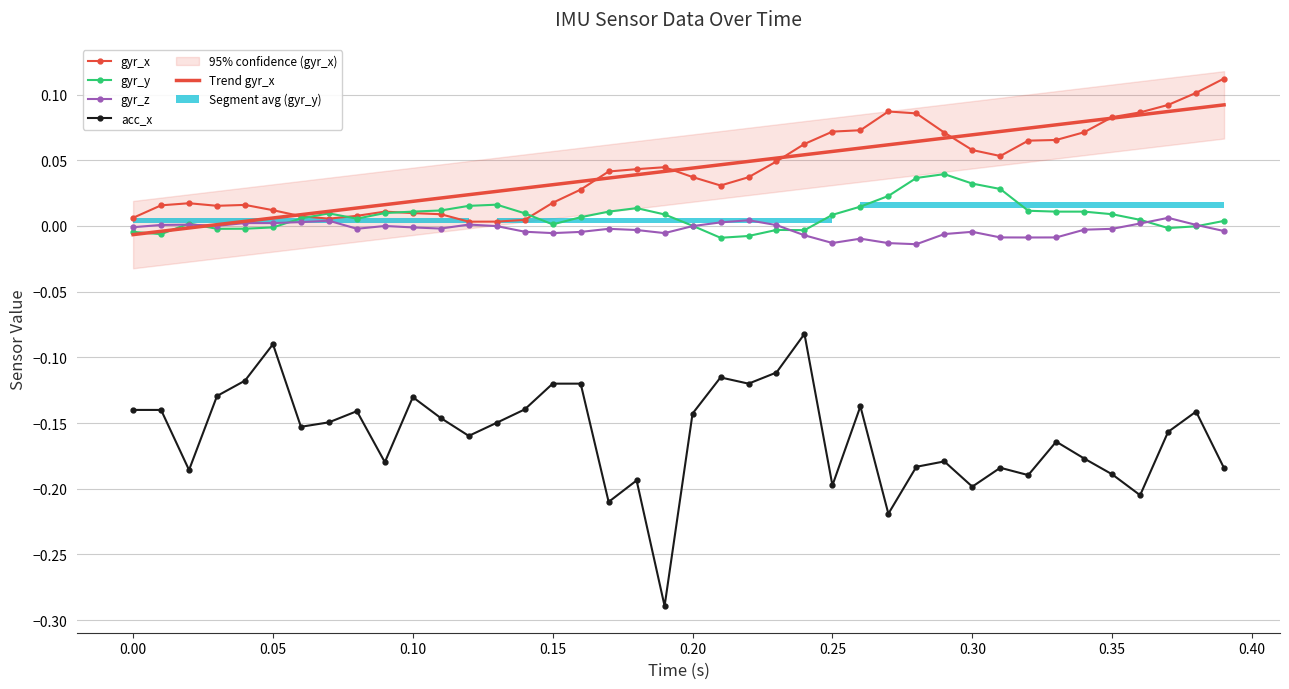

Is it true that gyr_y equals 0.0 at 0.15?

True